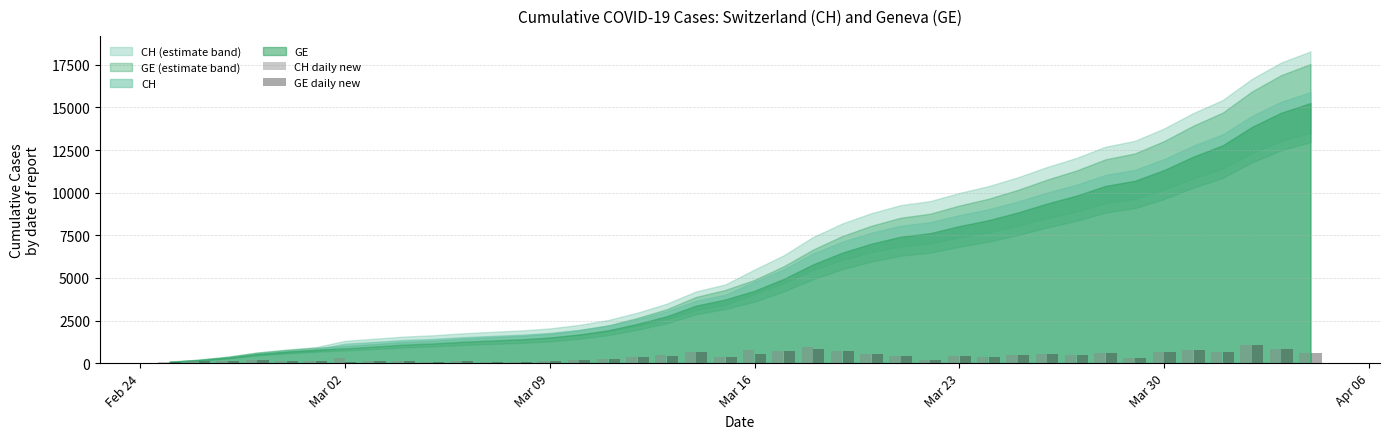

What is the difference between the maximum and minimum values in the CH daily new series?

1012